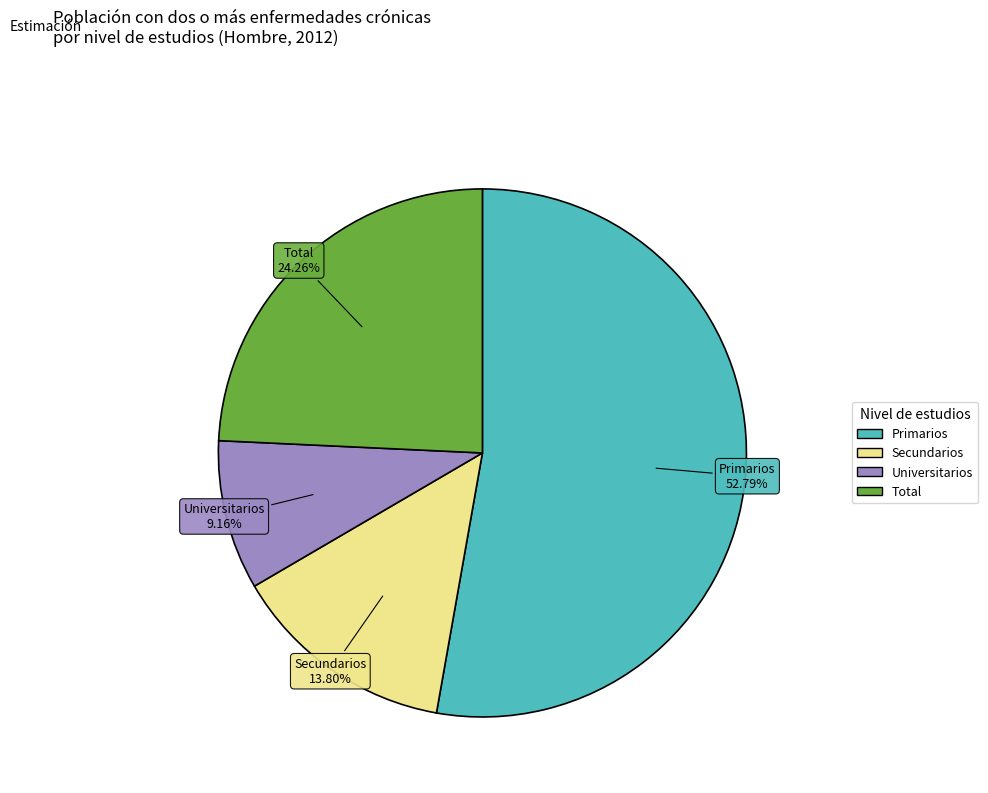

Is the sum of Total and Secundarios greater than half?

No